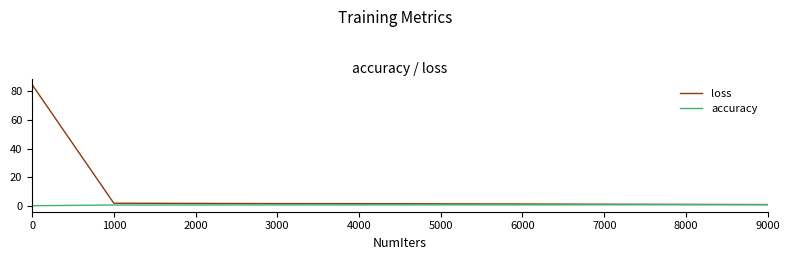

List the series in order of their overall mean, highest first.

loss, accuracy